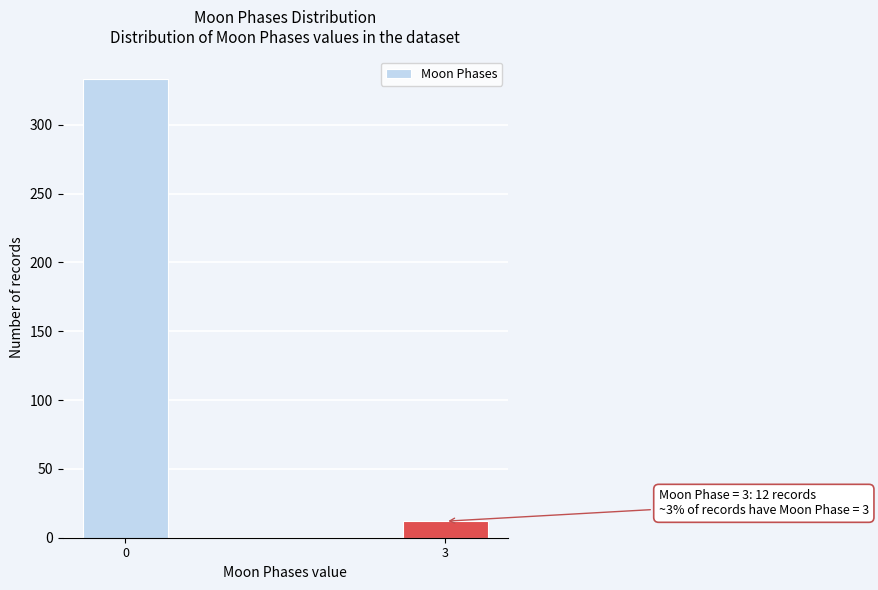

Reading left to right, extract all data points from this chart.

333	12